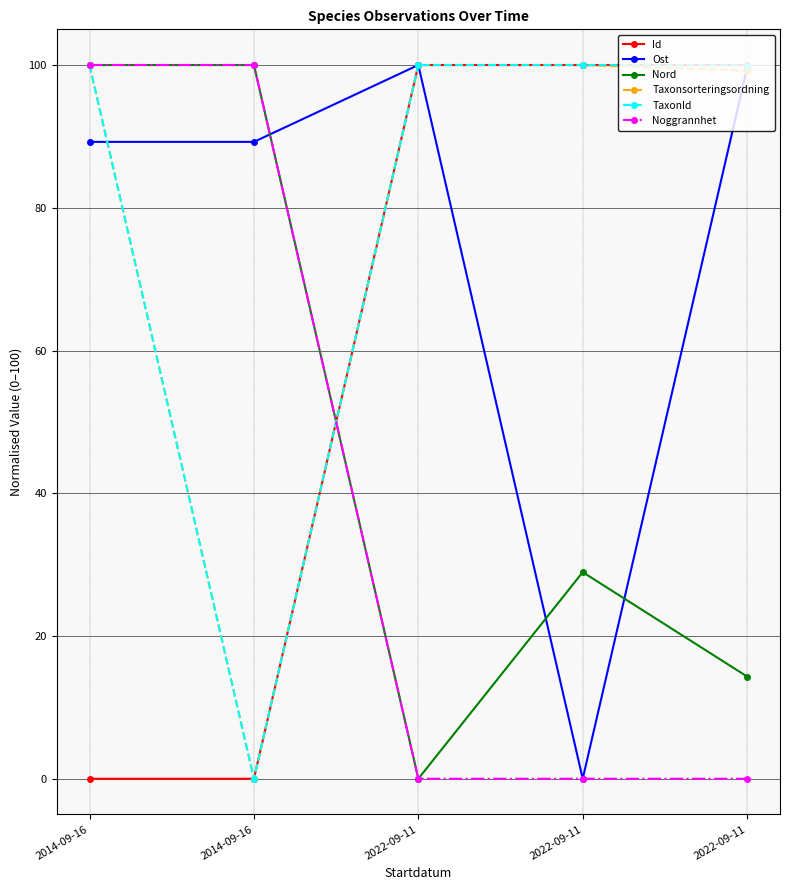

How many lines are shown in the chart?

6